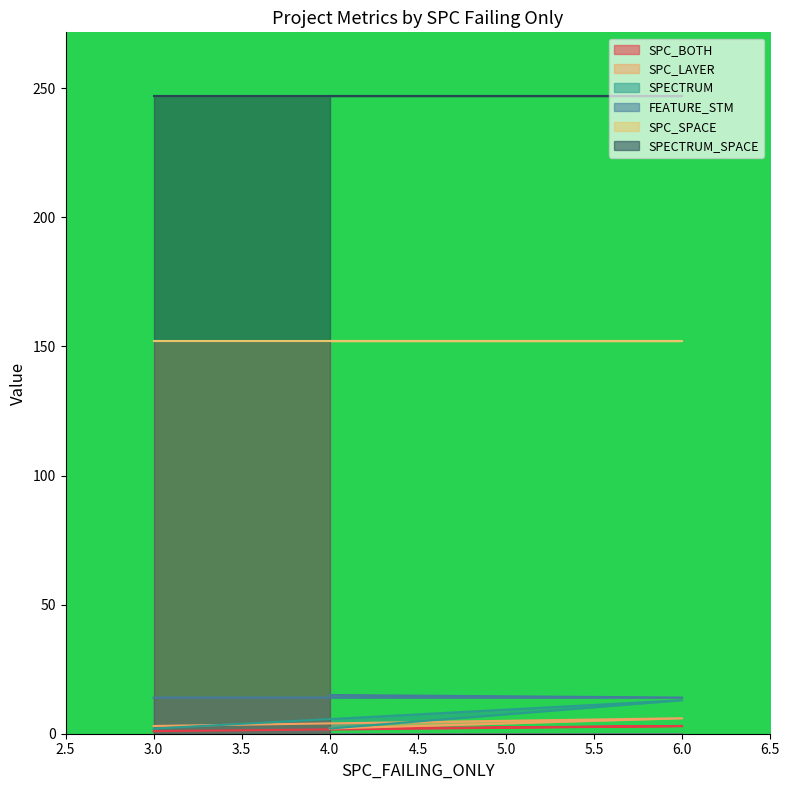

What is the sum of the FEATURE_STM values at 4.0 and 3.0?

29